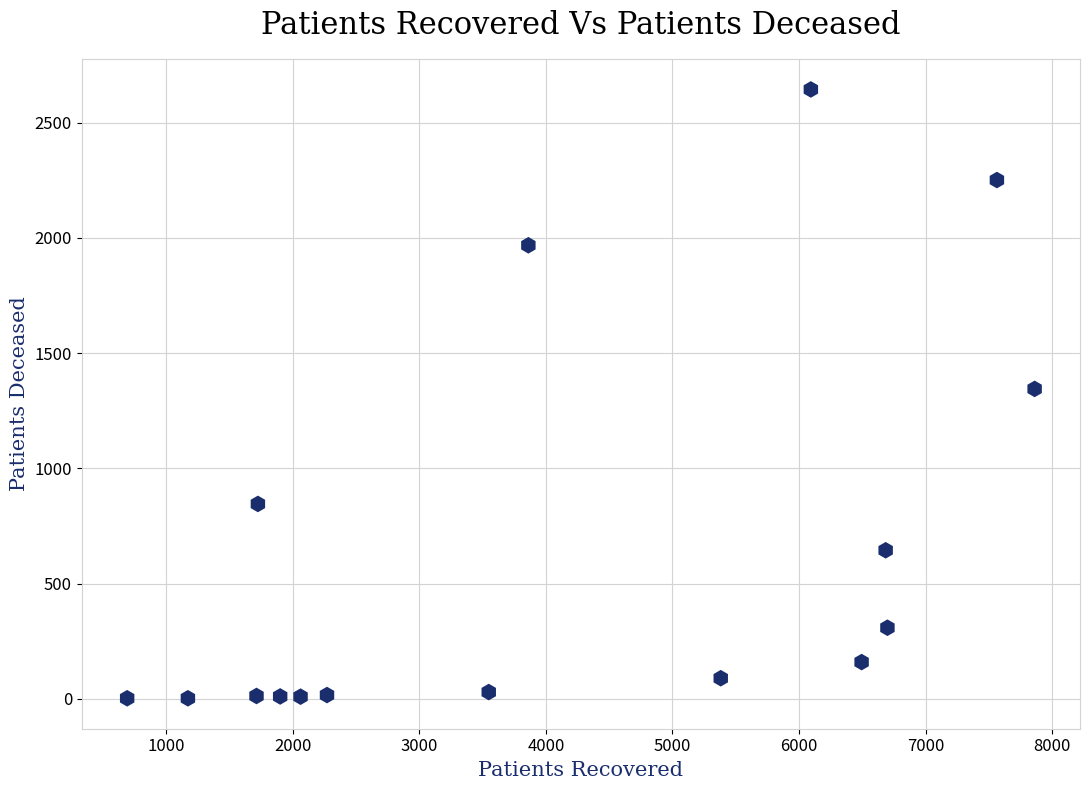

What is the range of Y values (max minus min)?

2641